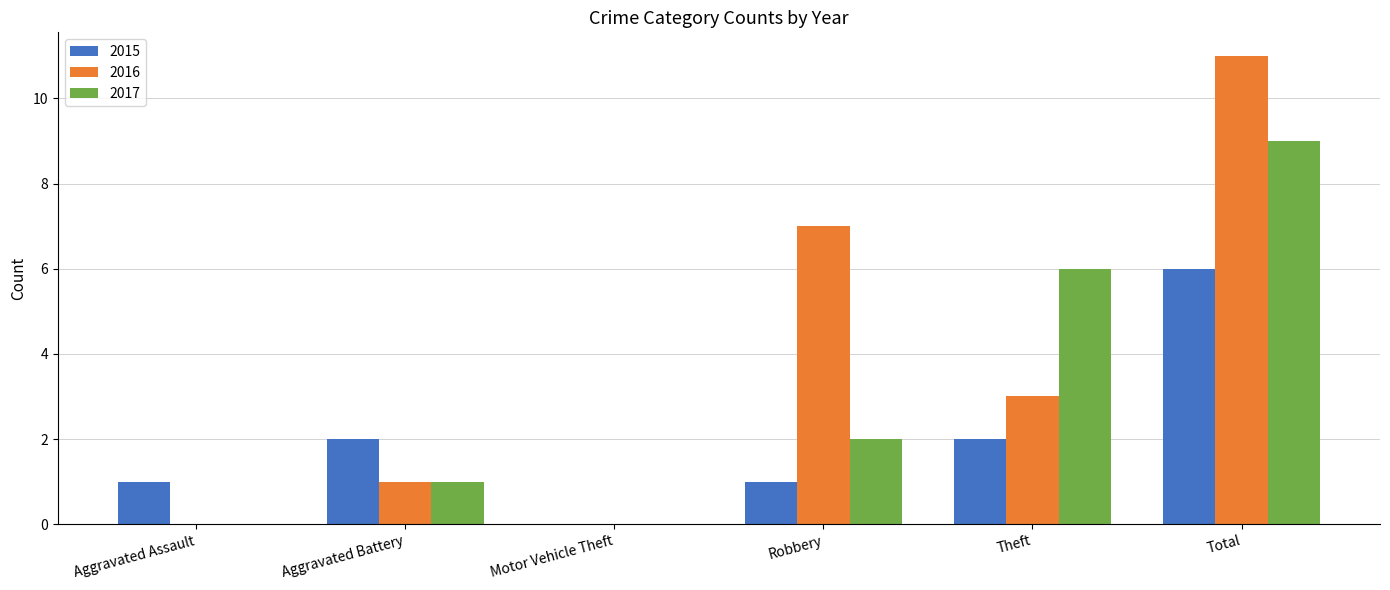

Reading left to right, what are all the values shown in this chart?

2015: 1	2	0	1	2	6
2016: 0	1	0	7	3	11
2017: 0	1	0	2	6	9